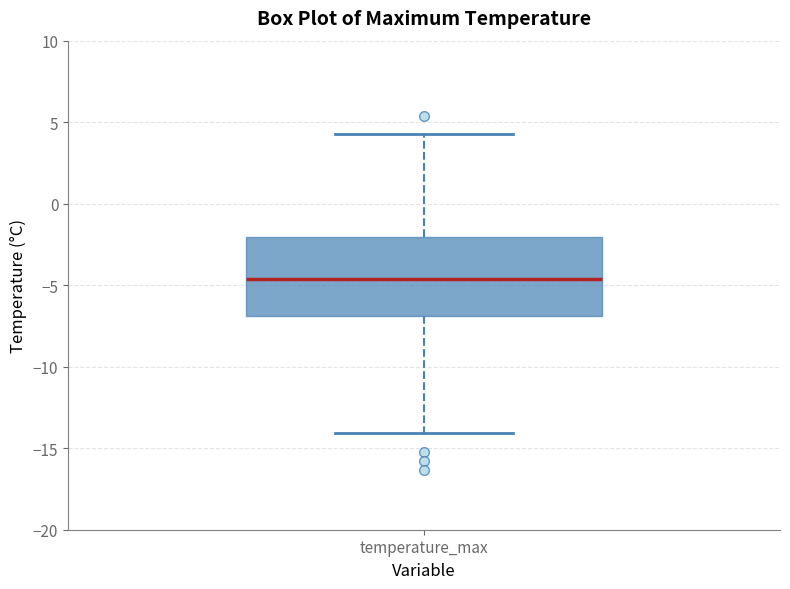

Where is the upper edge of the box for temperature_max on the y-axis? The values are not printed on the chart, so give them approximately, as read against the axis.

-2.0